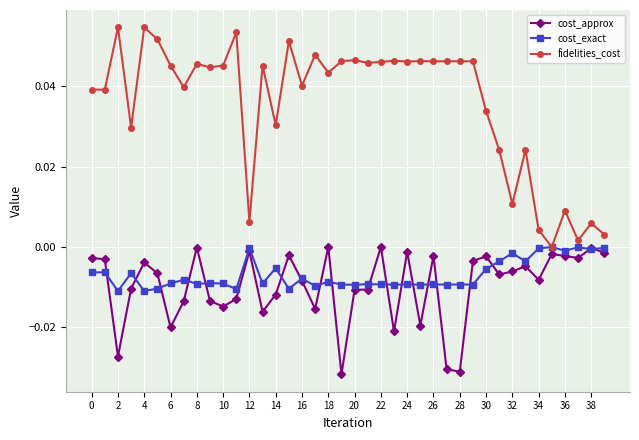

True or false: cost_exact has more than 2 interior local peaks.

True